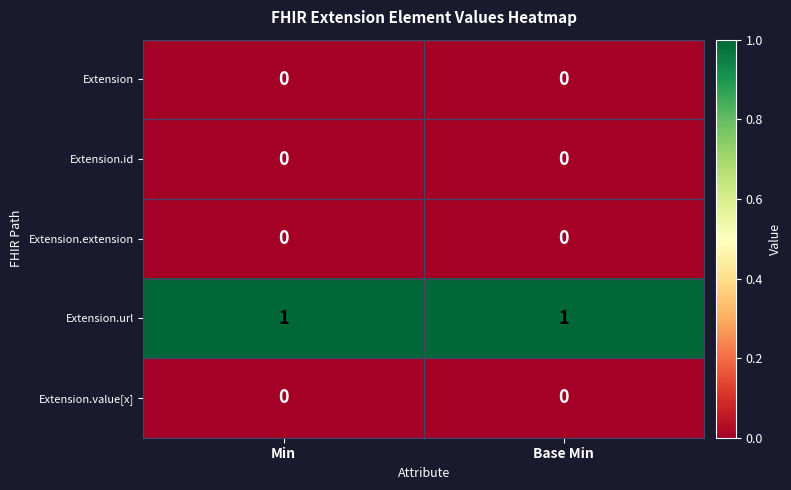

The Extension series shows 0 at Min. True or false?

True